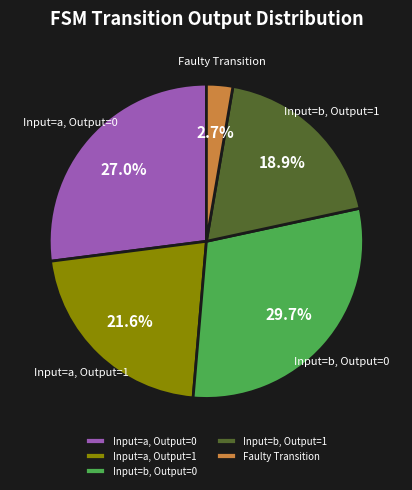

Approximately how many times larger is the value at Input=a, Output=1 compared to Input=a, Output=0?

0.8